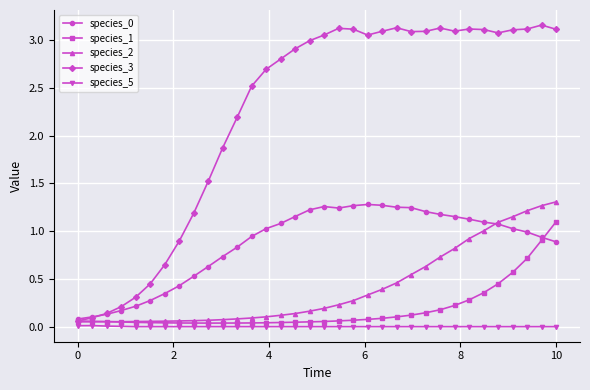

What is the value of the species_1 point at the 34th from the left?

1.1